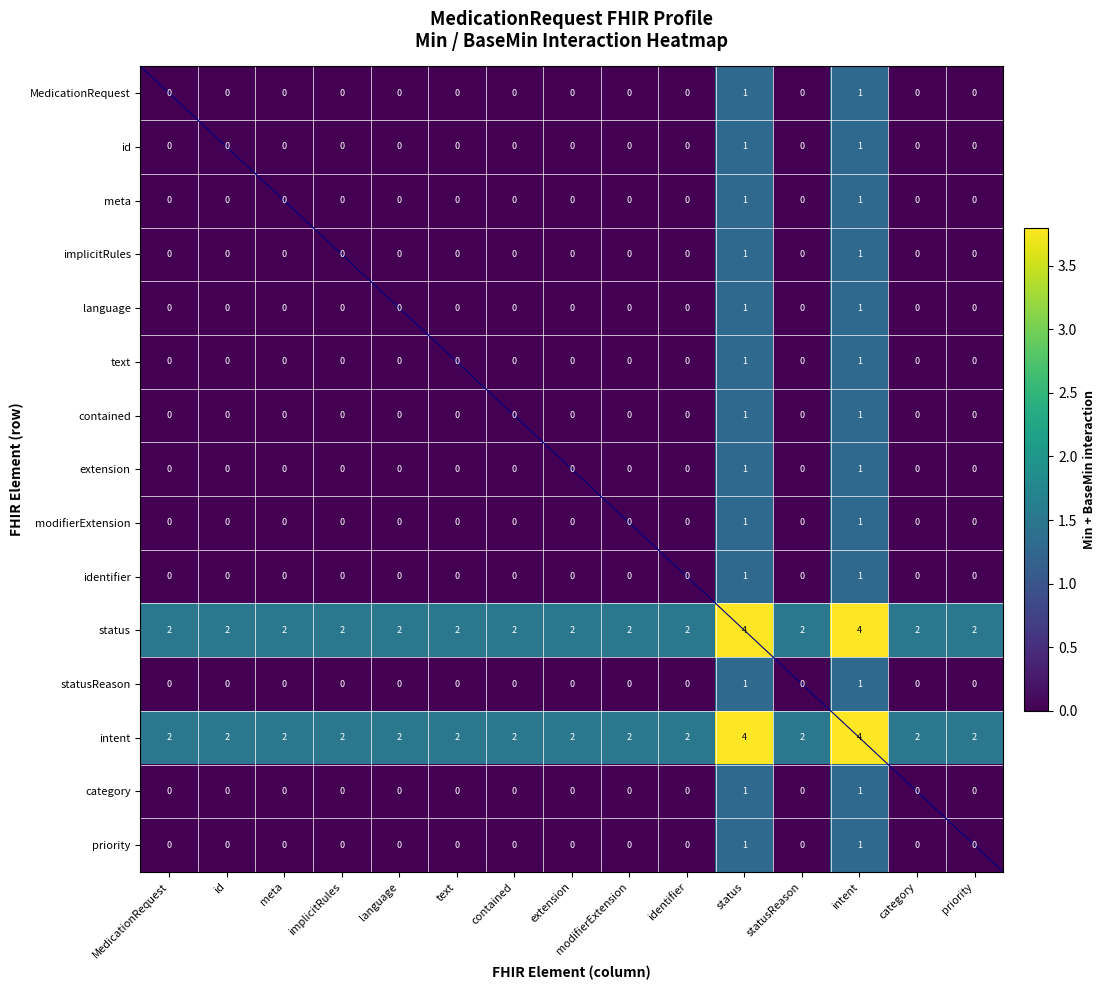

How many data points does each series have?

15